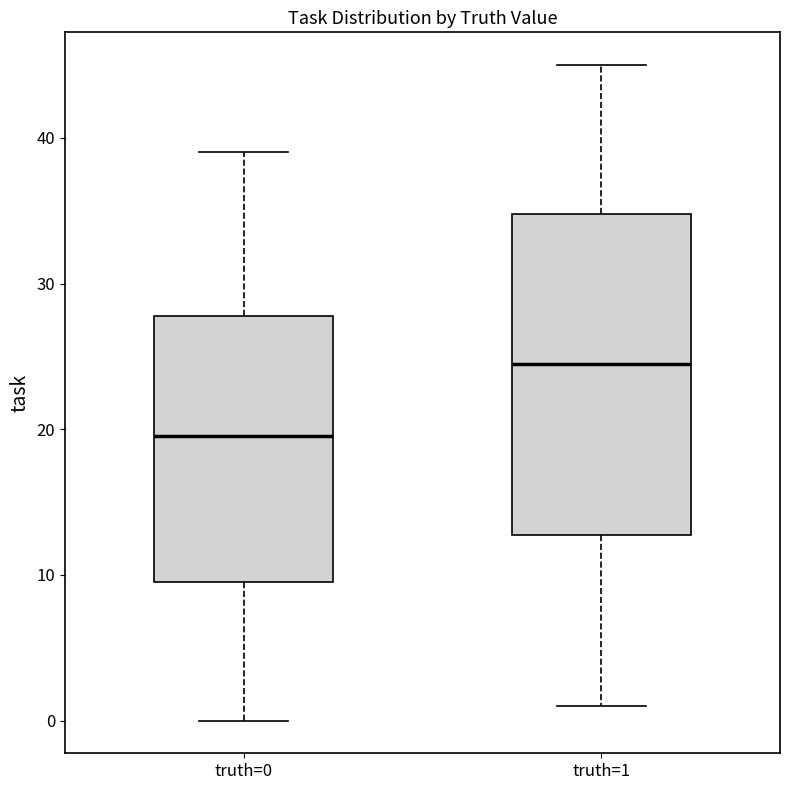

Where does the lower whisker of the box for truth=1 end on the y-axis? The values are not printed on the chart, so give them approximately, as read against the axis.

1